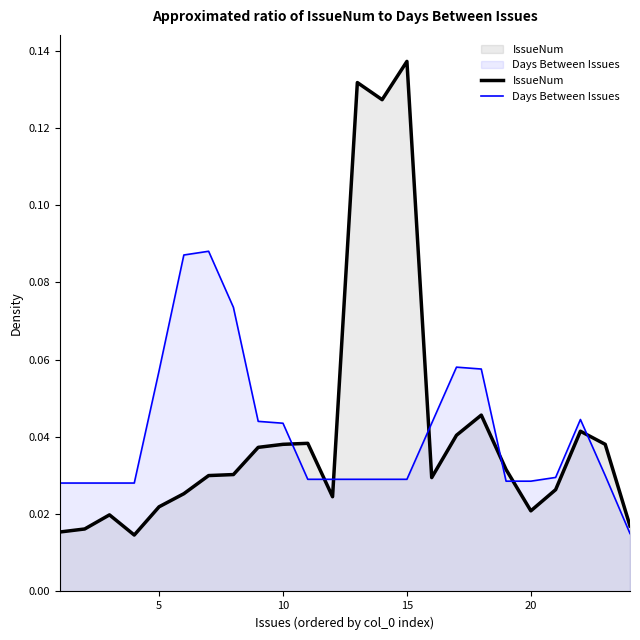

List the series in order of their peak value, highest first.

IssueNum, Days Between Issues